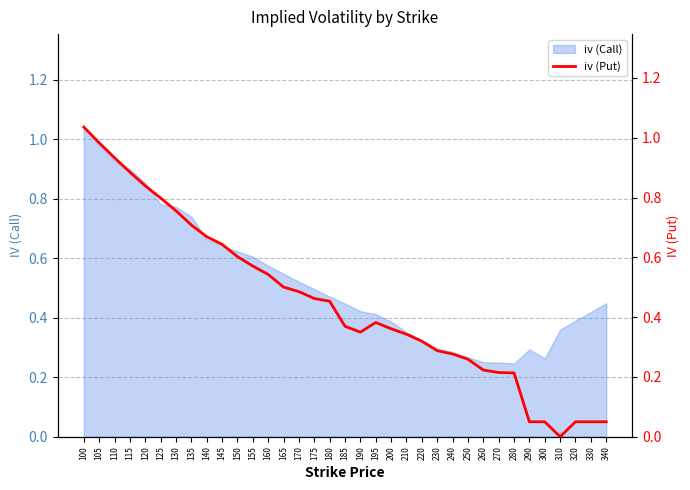

The iv (Call) series shows 1.5 at 120. True or false?

False